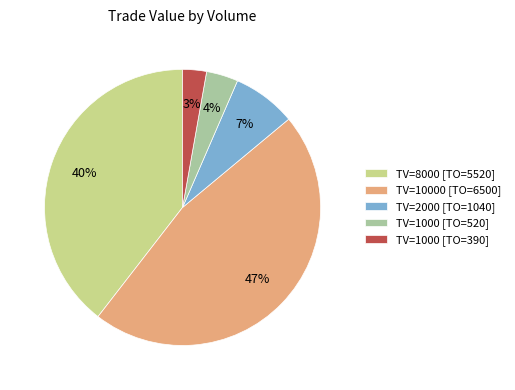

Is there a majority slice in this chart?

No